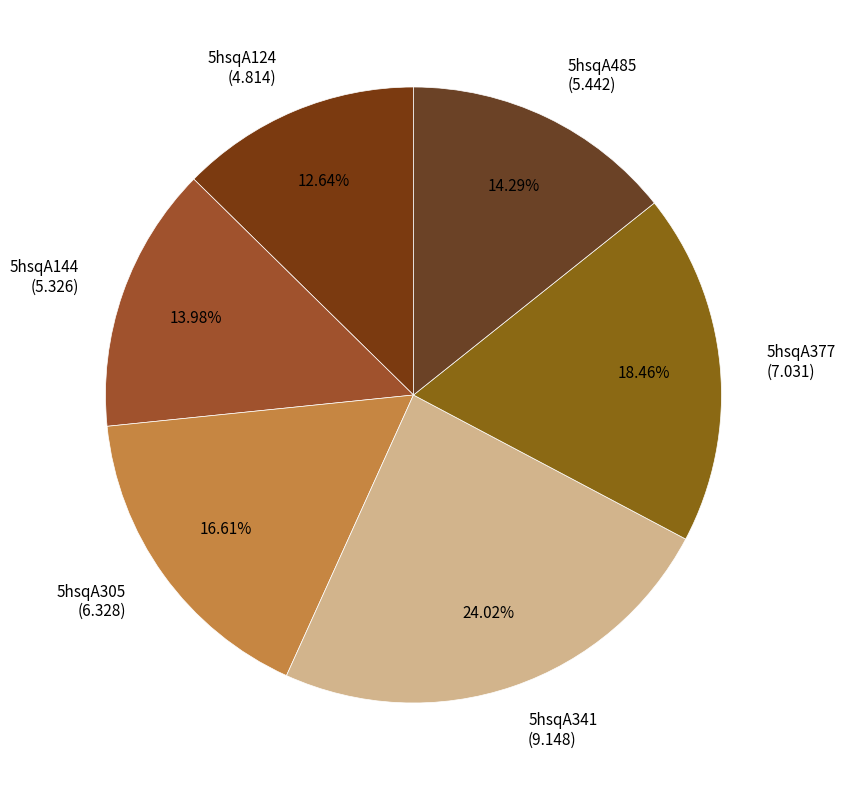

Does any single category account for the majority?

No